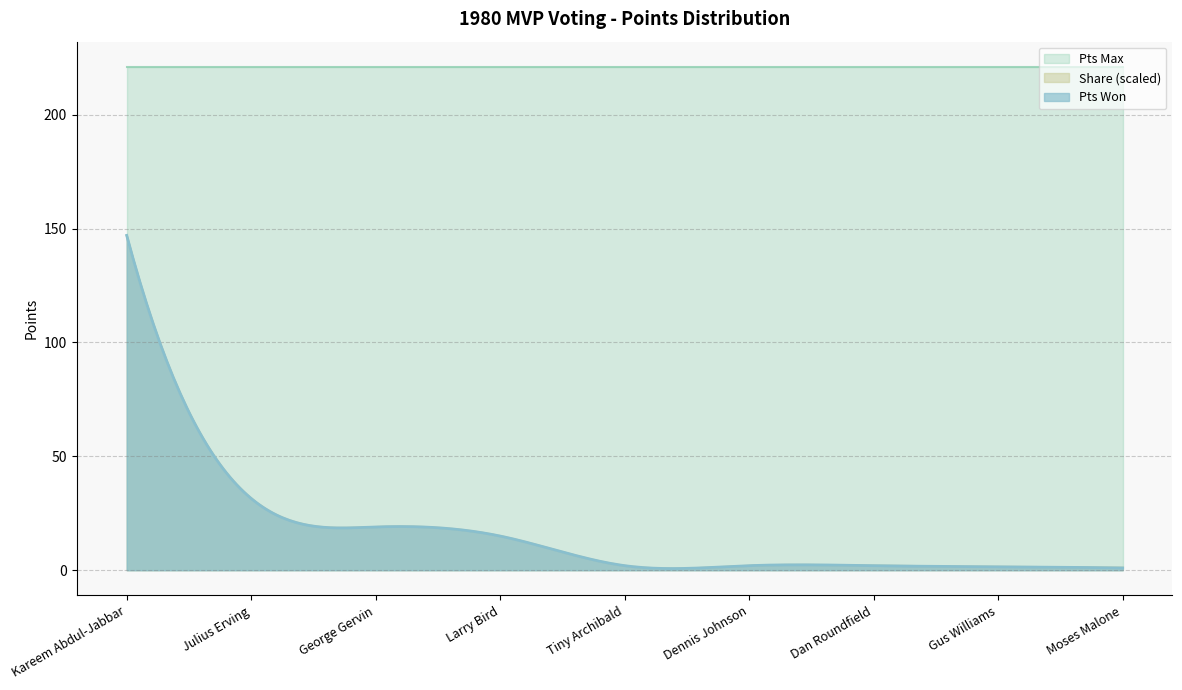

What are all the series names shown in the legend?

Pts Max, Share (scaled), Pts Won